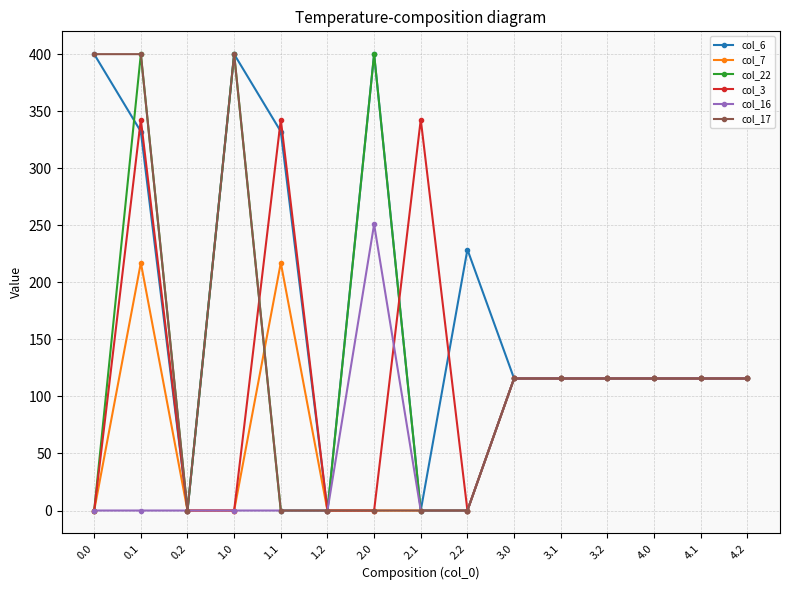

The value of col_16 at 4.2 is 190.8. True or false?

False